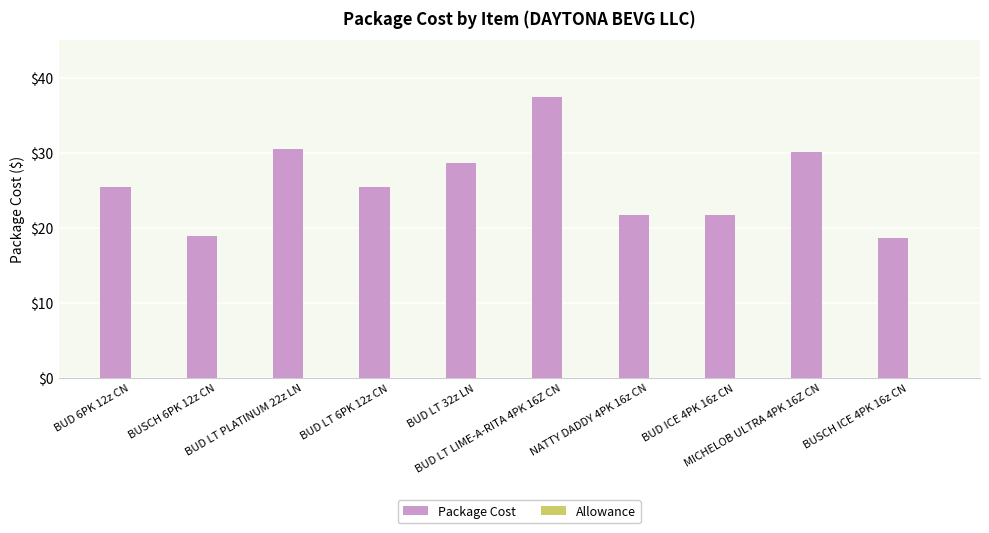

How many categories are shown in the chart?

10